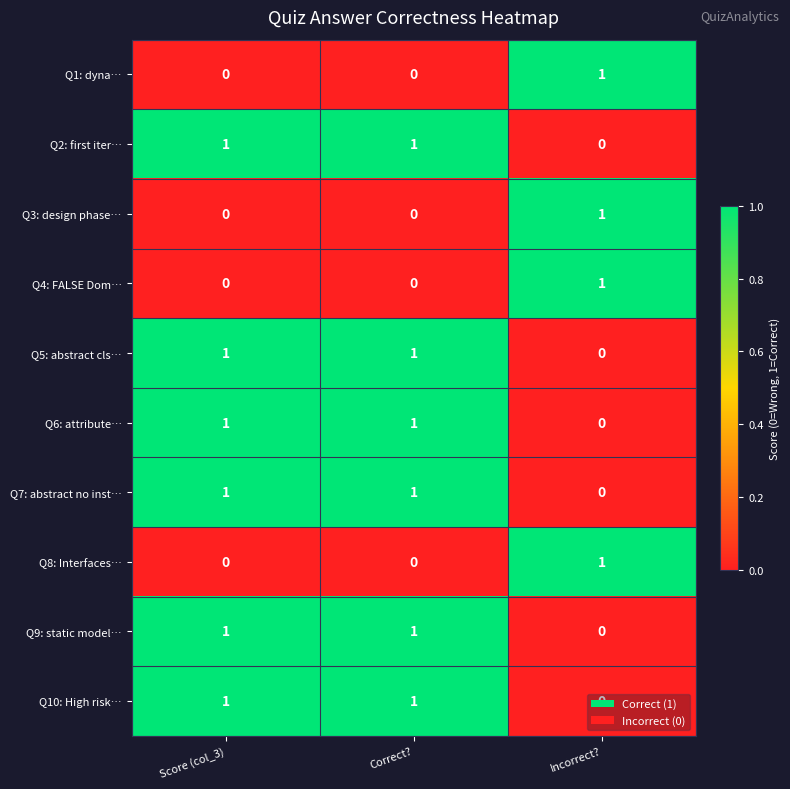

The value of Q7: abstract no inst… at Correct? is 1. True or false?

True